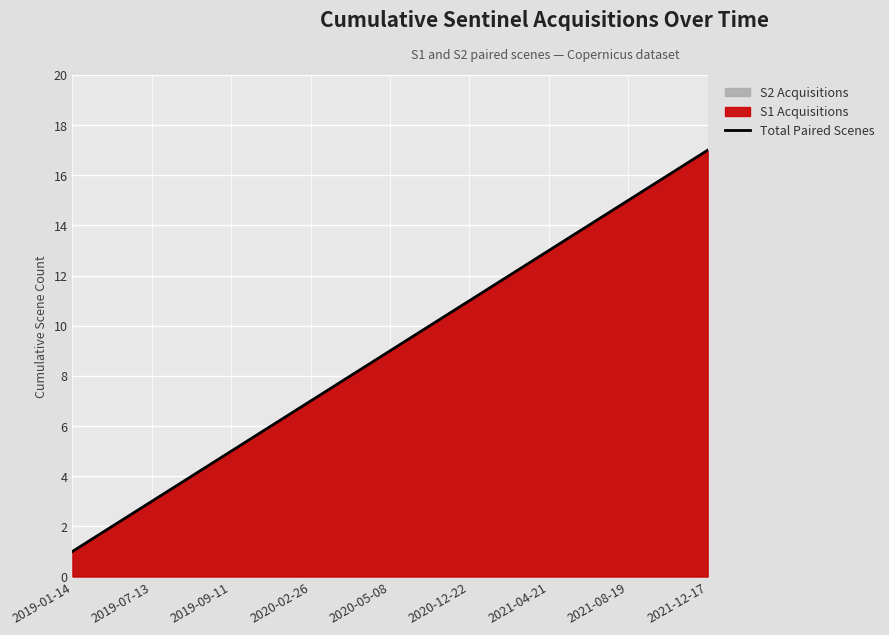

Where is the data nearest to the value 9?

2020-05-08